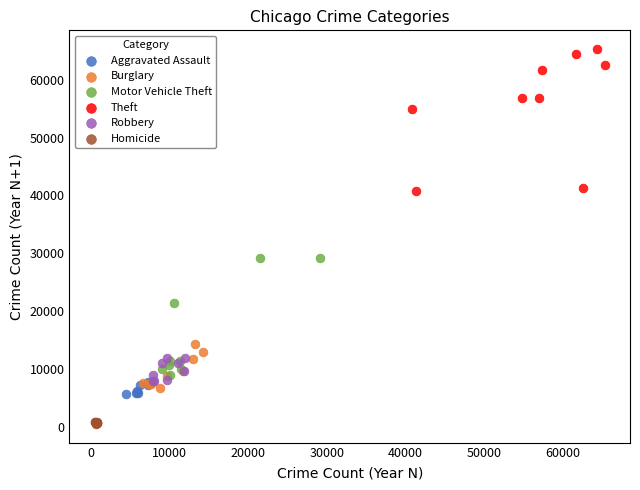

Which series contains the highest Y value?

Theft